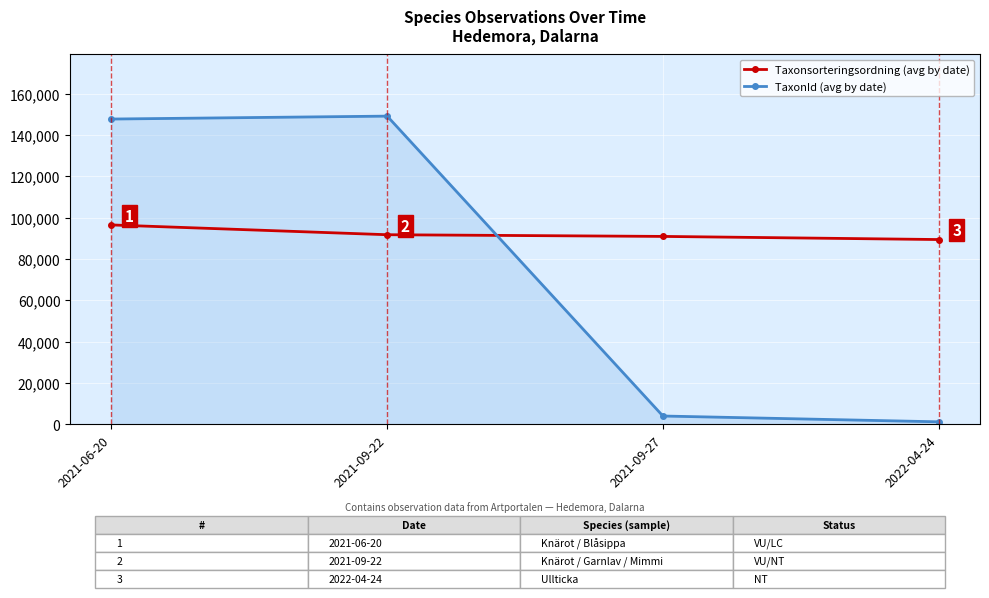

The Taxonsorteringsordning (avg by date) series shows 90906.3 at 2021-09-27. True or false?

True